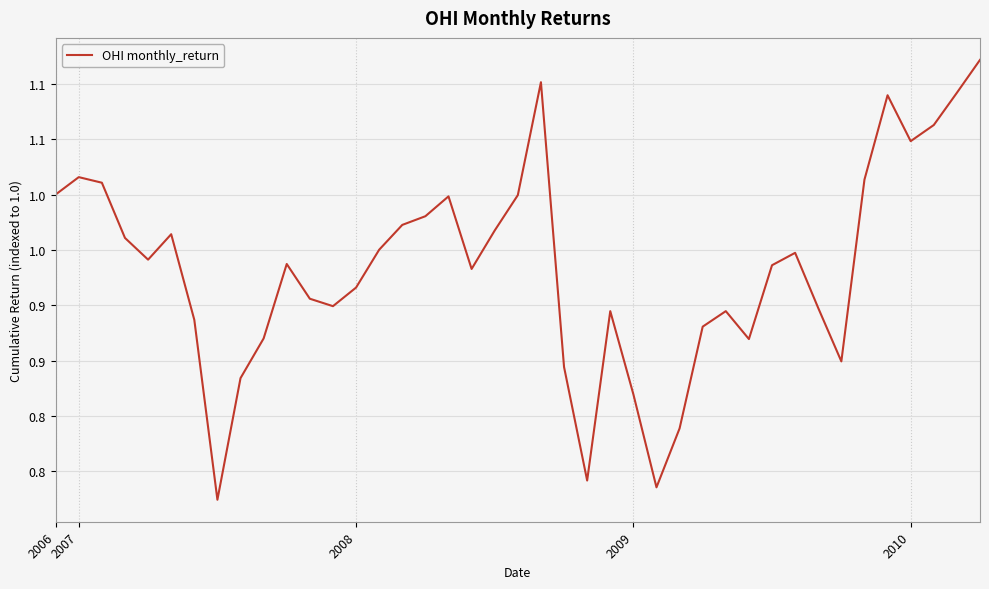

Does the chart display data point markers on the line(s)?

No